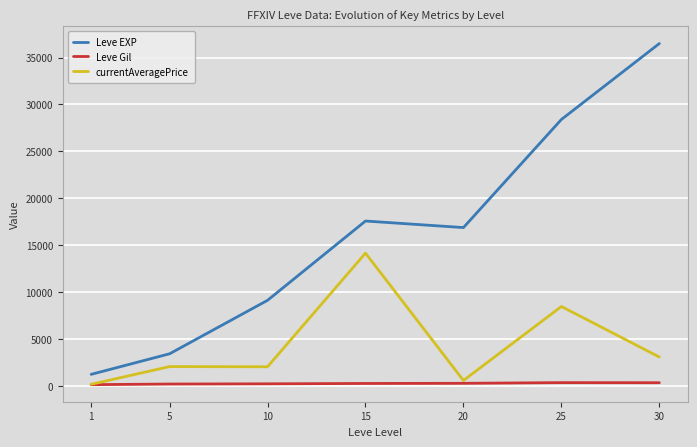

True or false: Leve Gil has more than 0 interior local peaks.

True